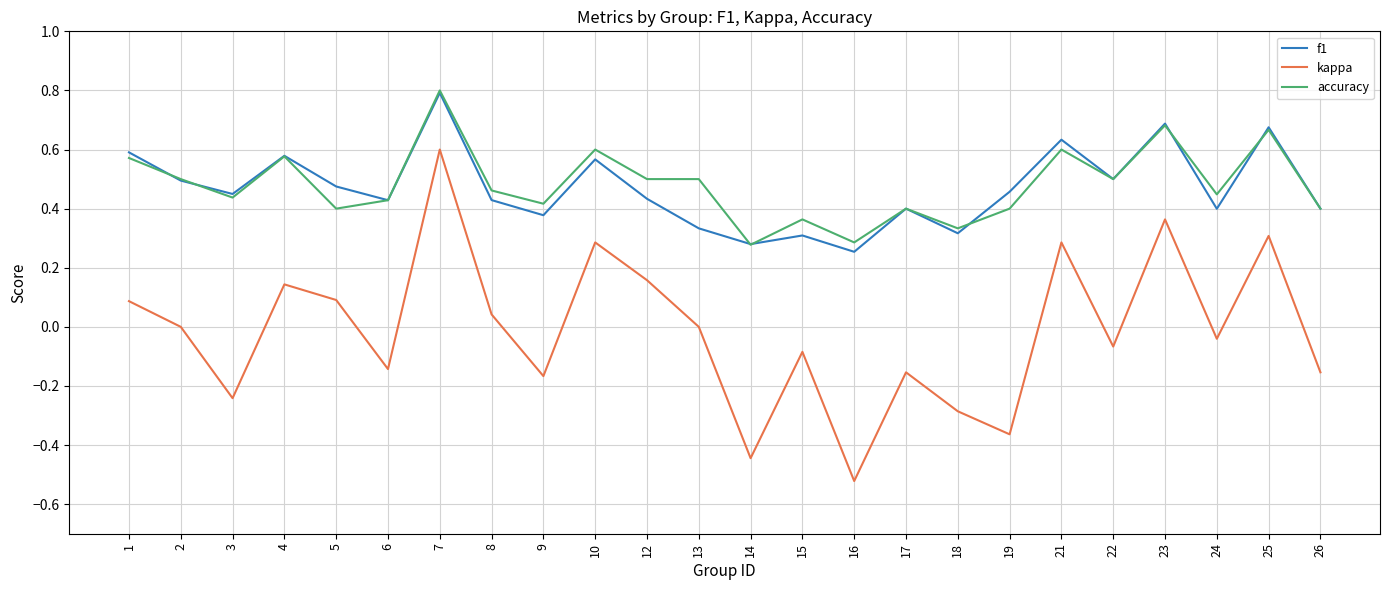

At which label does f1 reach its peak?

7